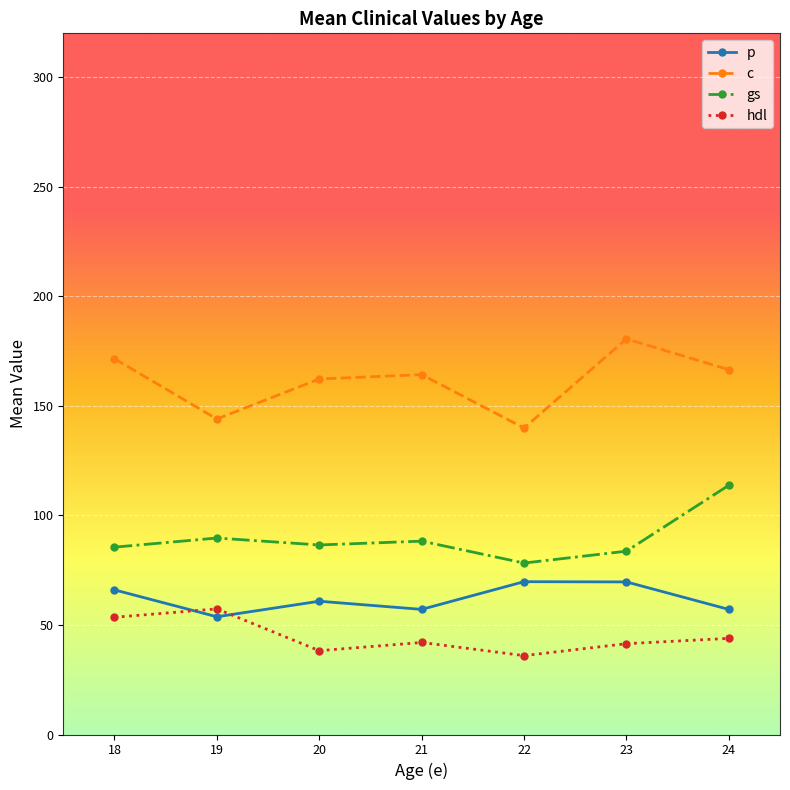

True or false: hdl and p intersect in this chart.

True